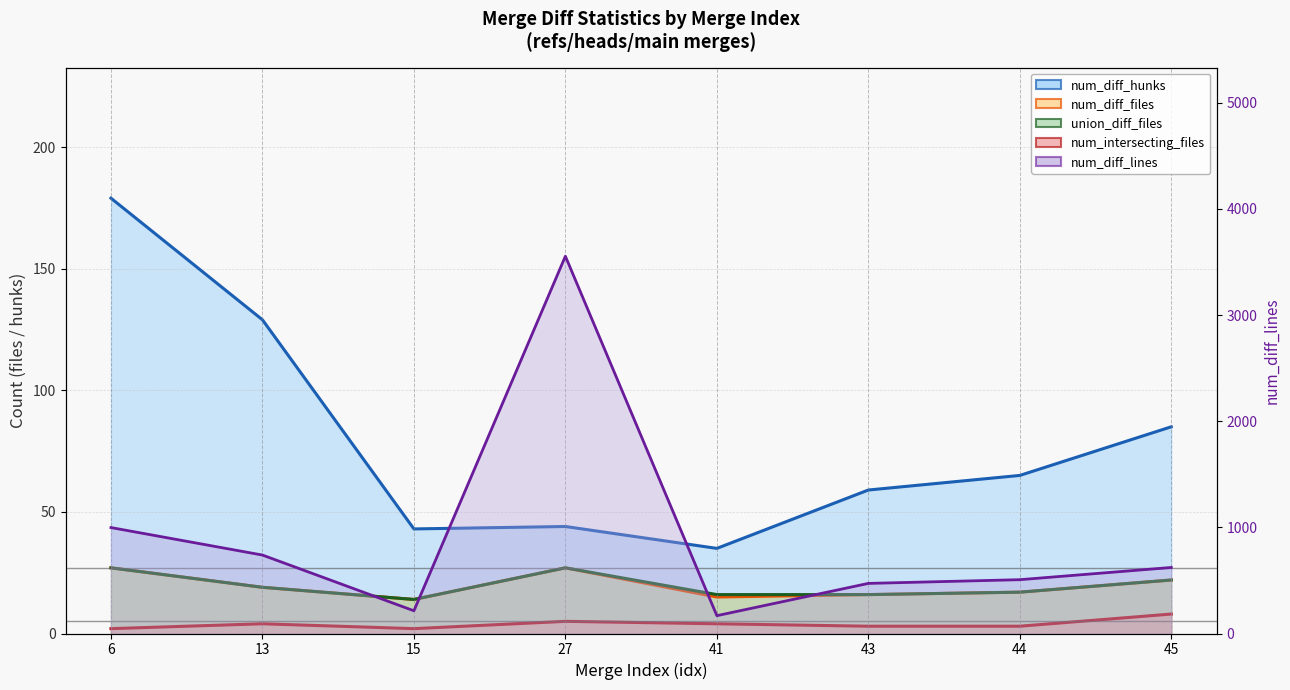

True or false: num_intersecting_files and num_diff_hunks cross at least once.

False